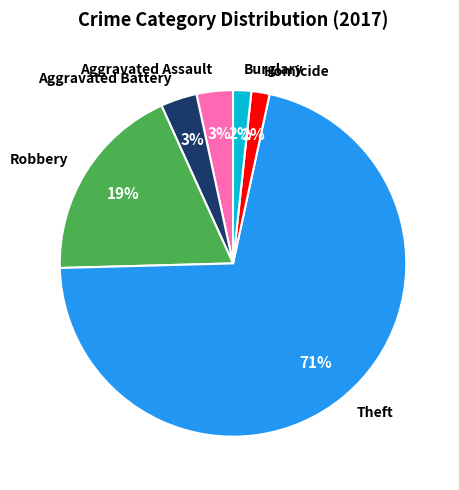

Is it true that Aggravated Assault is 3% of the pie?

True